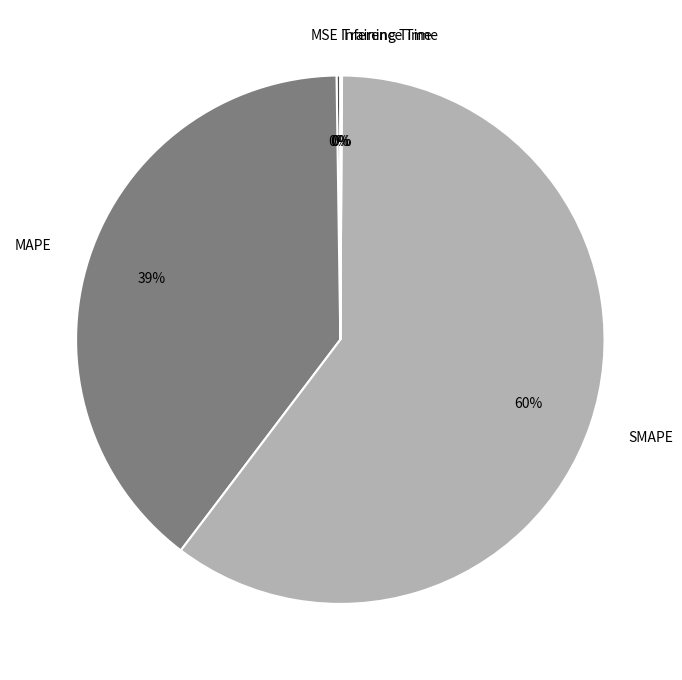

Does any single category account for the majority?

Yes